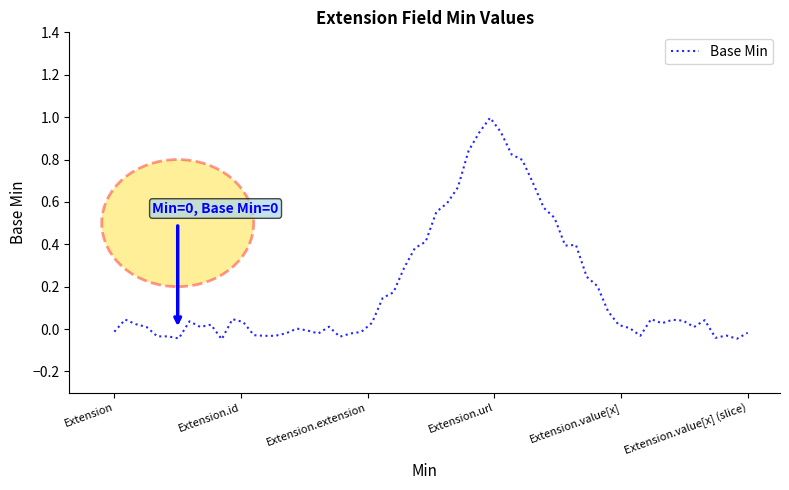

What is the difference between the maximum and minimum values?

1.0